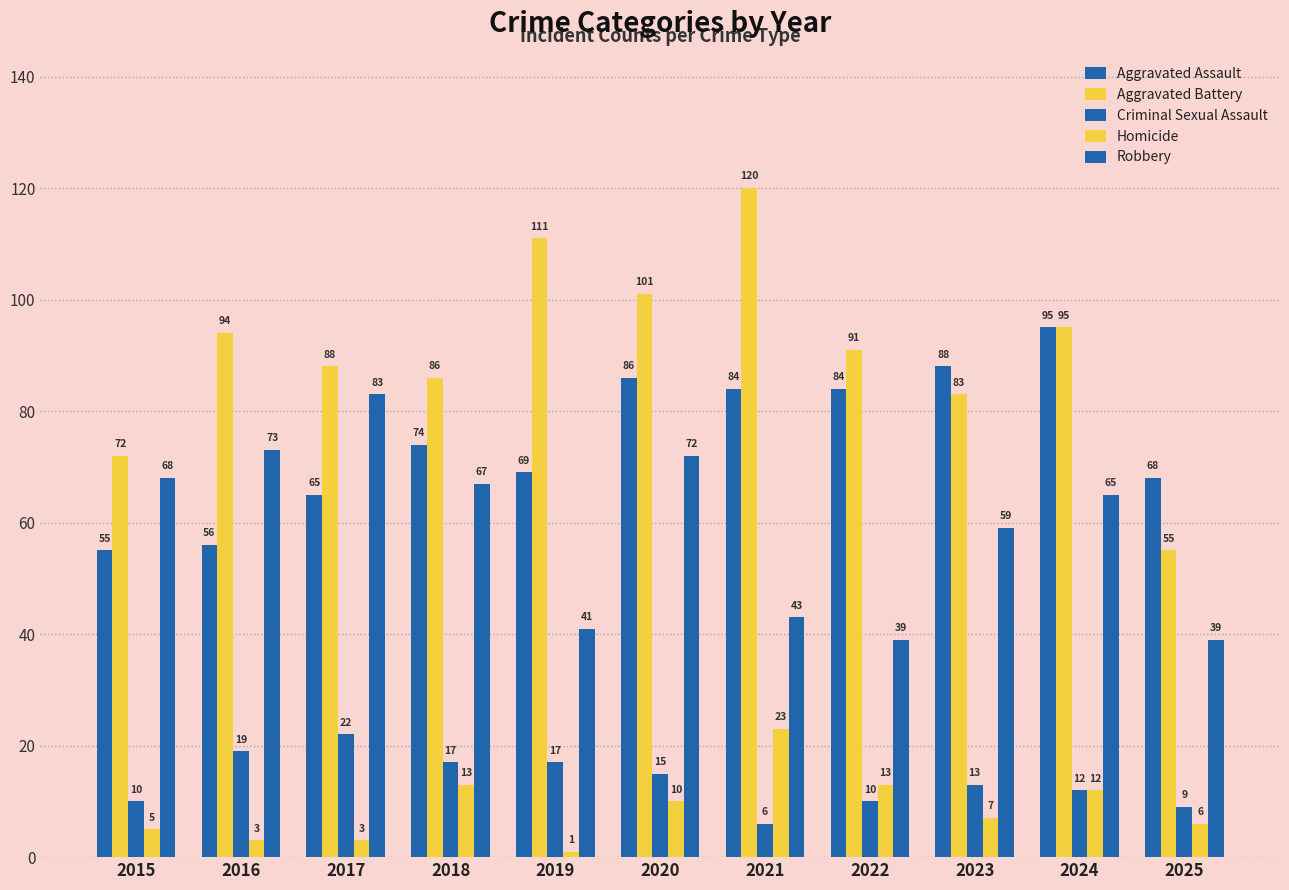

Rank the categories by Homicide value from highest to lowest.

2021, 2018, 2022, 2024, 2020, 2023, 2025, 2015, 2016, 2017, 2019